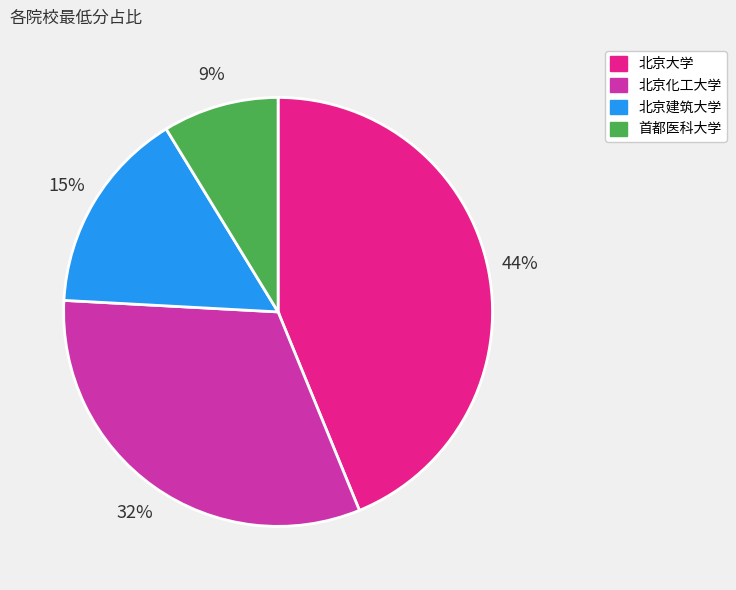

Is there any slice that represents more than half of the pie?

No